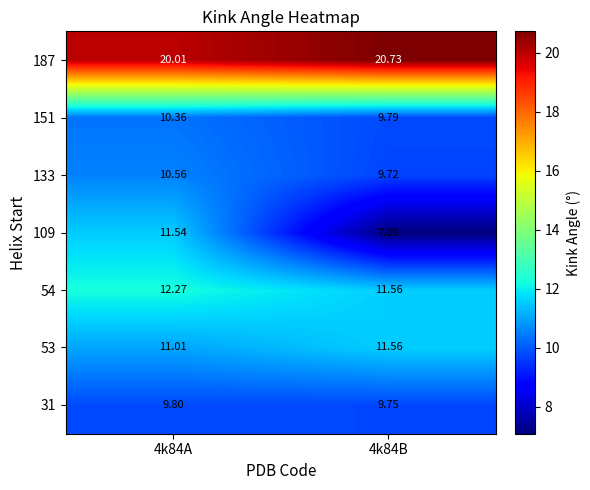

Which series has the largest range (max minus min)?

109